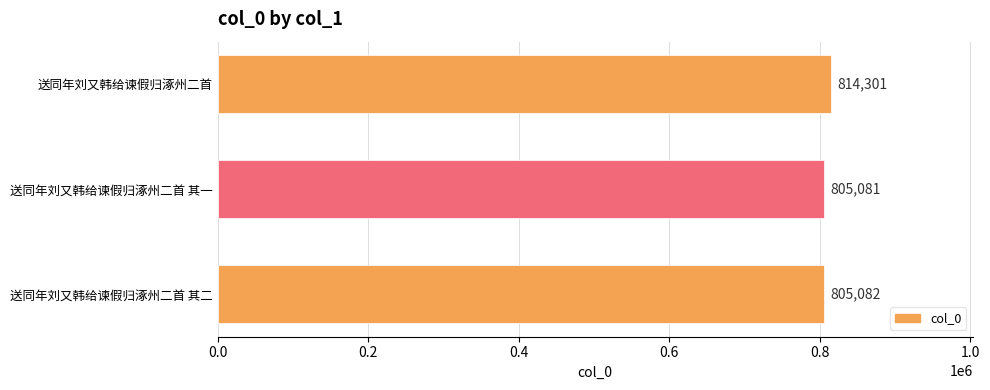

What is the label of the 3rd bar from the top?

送同年刘又韩给谏假归涿州二首 其二